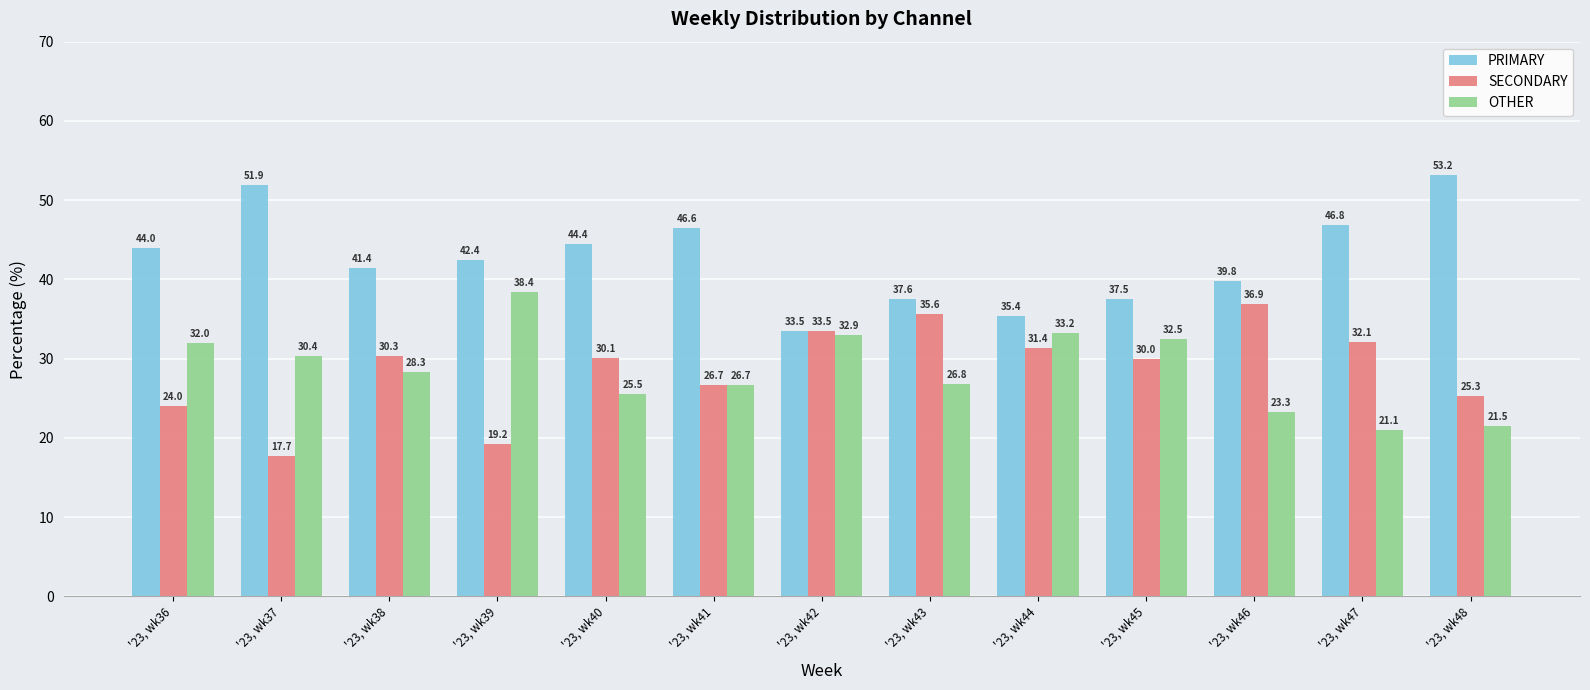

Is it true that SECONDARY equals 32.1 at '23, wk47?

True